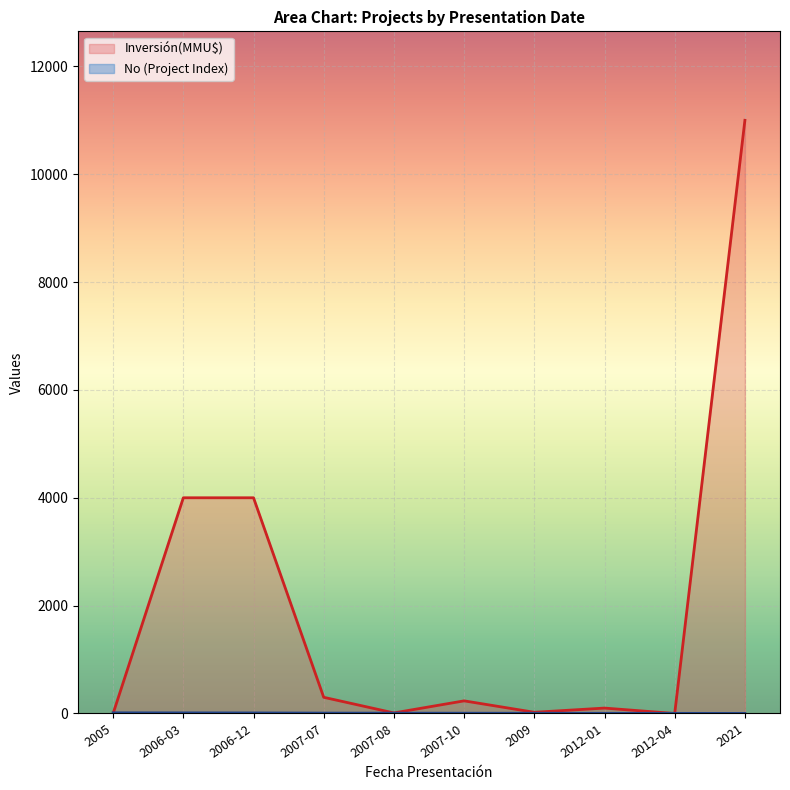

What are all the series names shown in the legend?

No (Project Index), Inversión(MMU$)